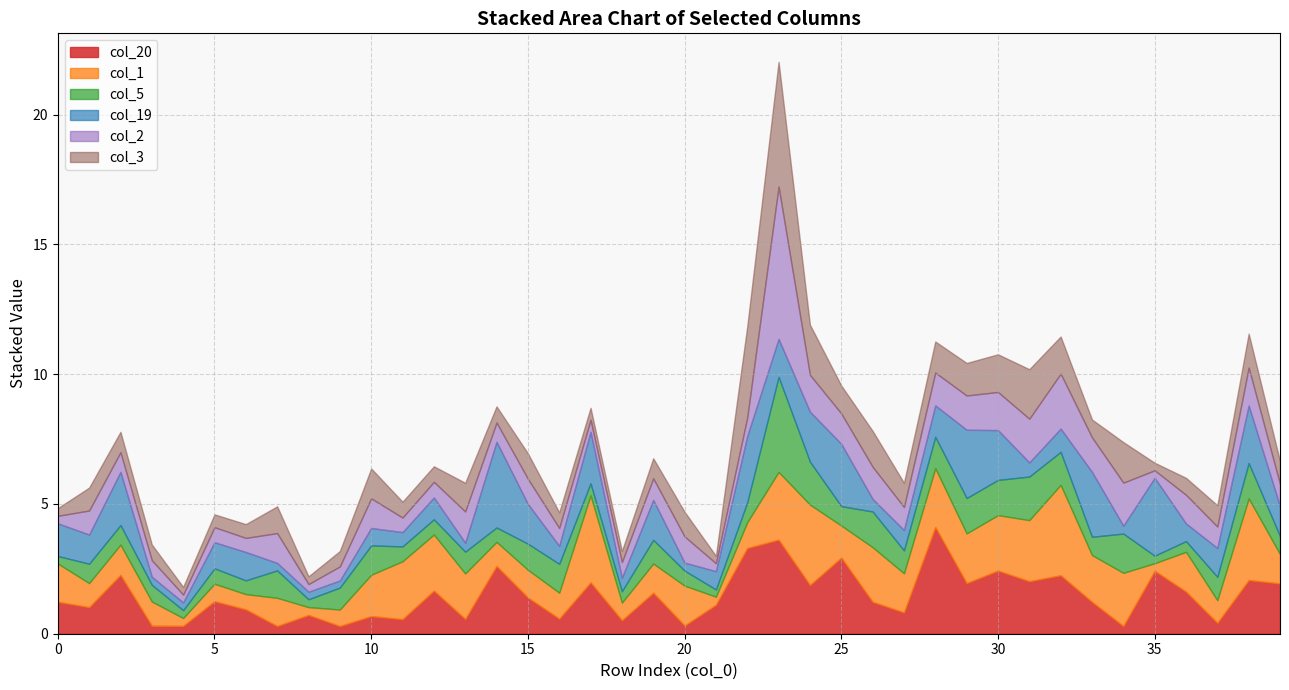

Which series has the largest total across all categories?

col_1